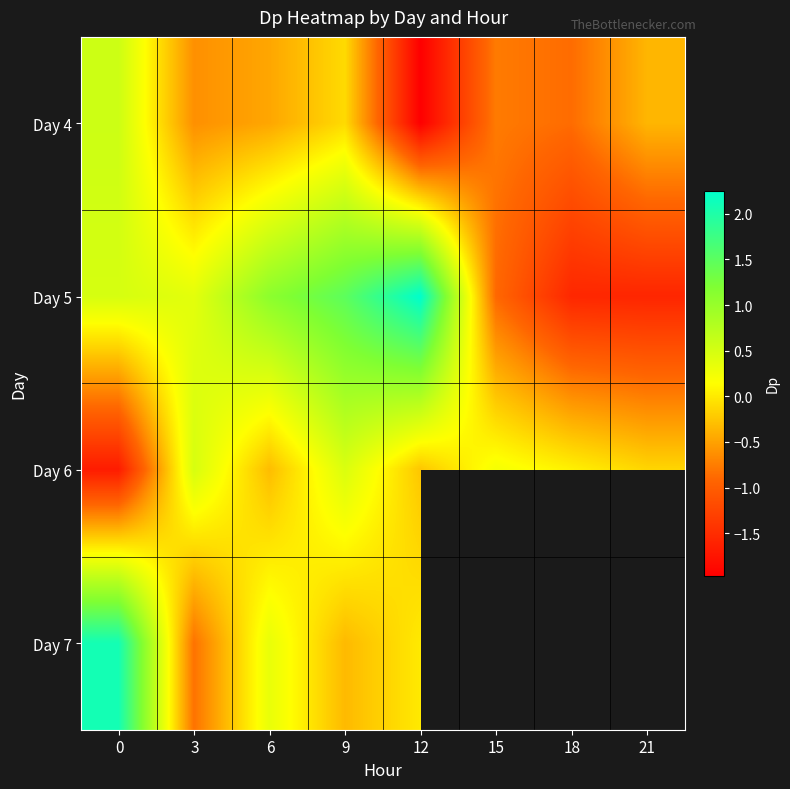

Which label corresponds to the smallest value in the chart?

12